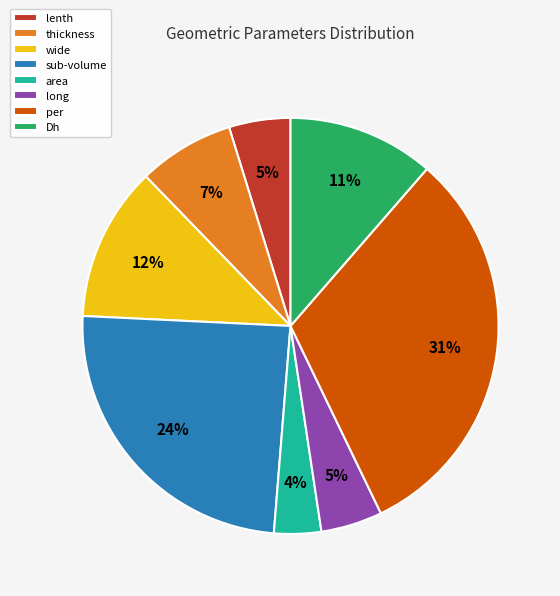

Does sub-volume represent more than half of the total?

No